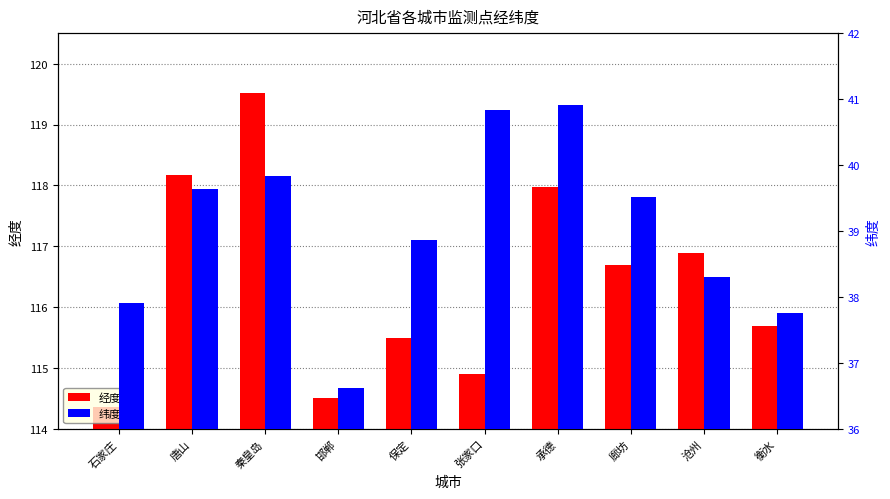

The 纬度 series shows 64.0 at 保定. True or false?

False